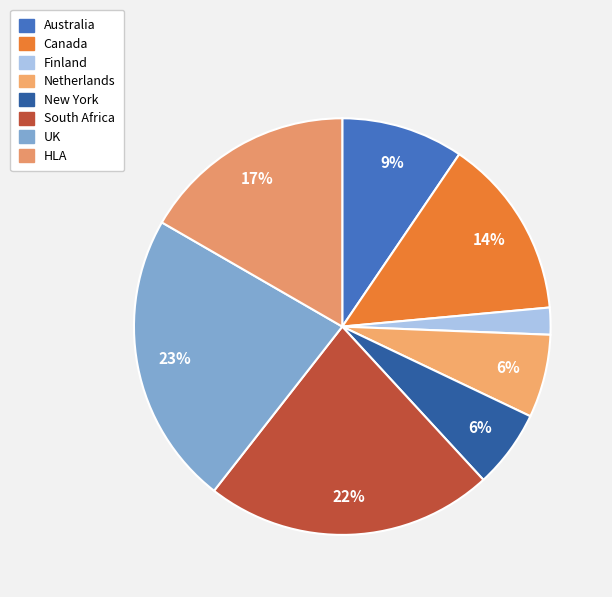

Rank the categories by value from lowest to highest.

Finland, New York, Netherlands, Australia, Canada, HLA, South Africa, UK